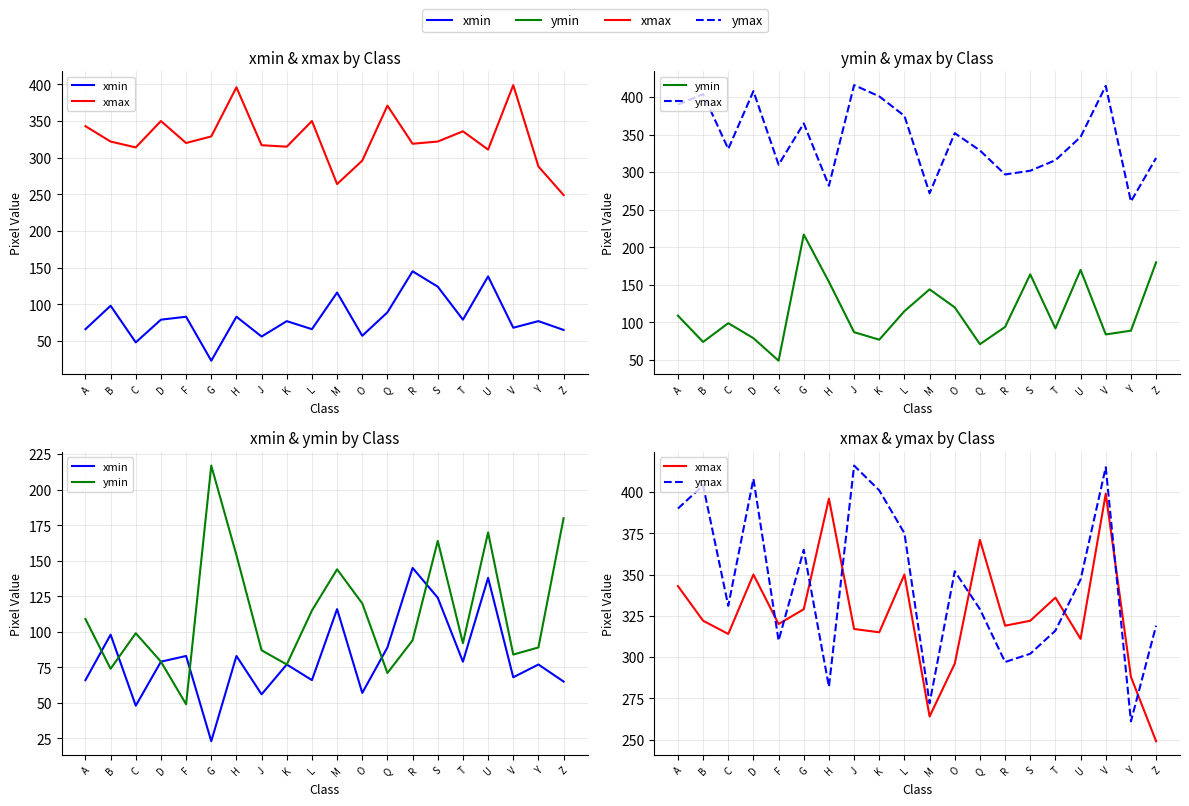

What position from the right is D?

17